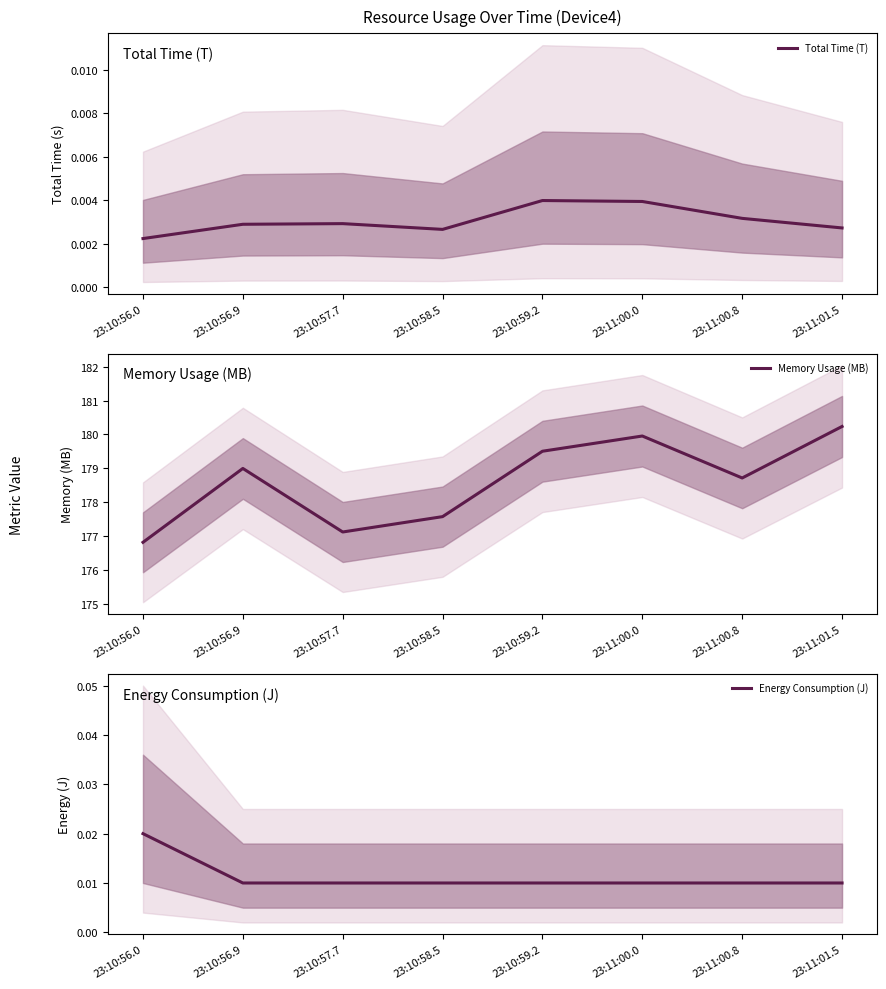

What position from the left is 23:10:56.0?

1